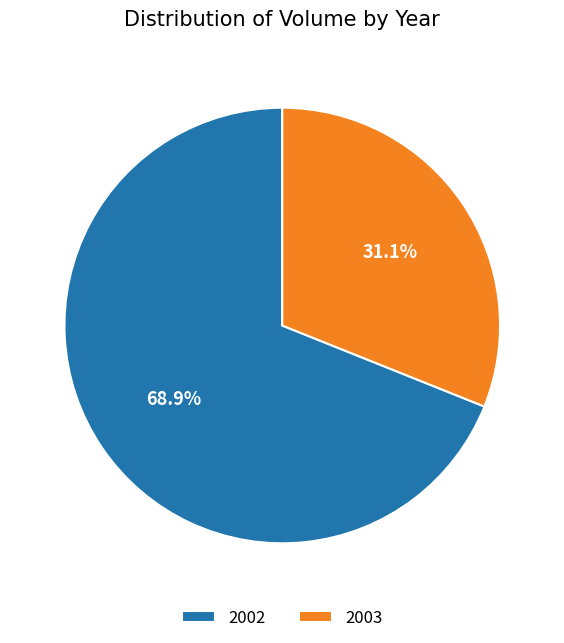

How much of the chart is everything except 2002?

31.1%